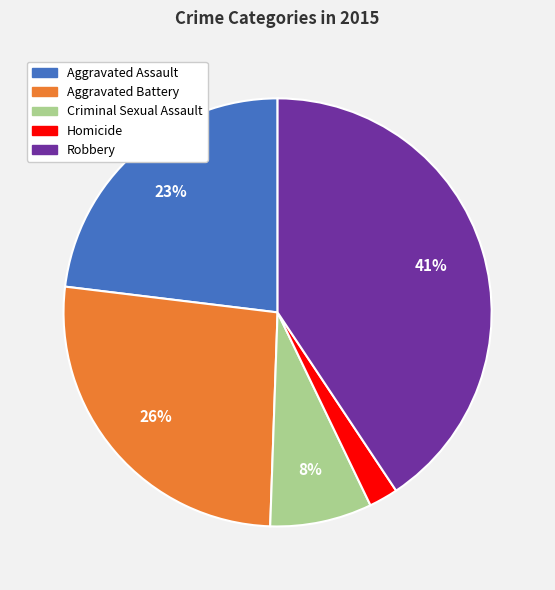

To the nearest percent, what is the combined percentage of Aggravated Assault and Criminal Sexual Assault?

31%